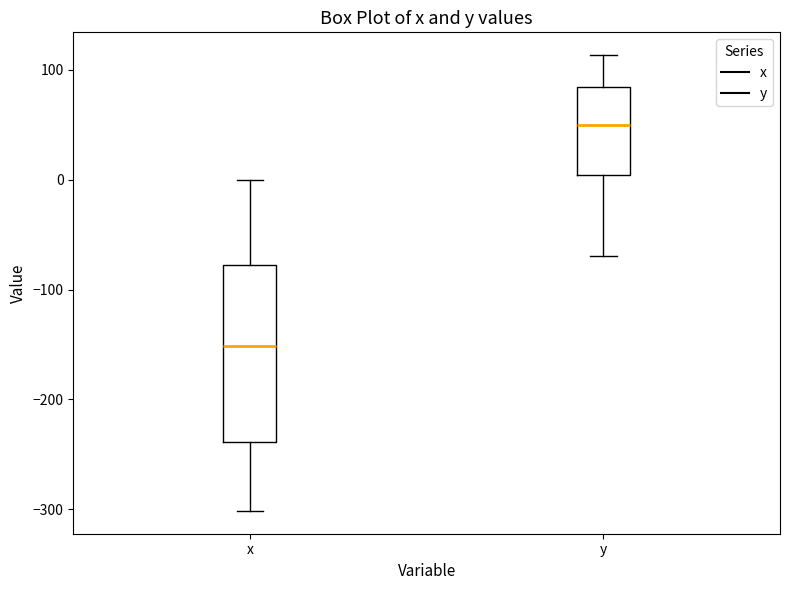

Reading left to right, transcribe this box plot: for each box, give where its median line is, the range the box spans, and where its two whiskers end, as read against the y-axis. The values are not printed on the chart, so give them approximately, as read against the axis.

x: median -150, box -240 to -80, whiskers -300 to 0
y: median 50, box 0 to 80, whiskers -70 to 110